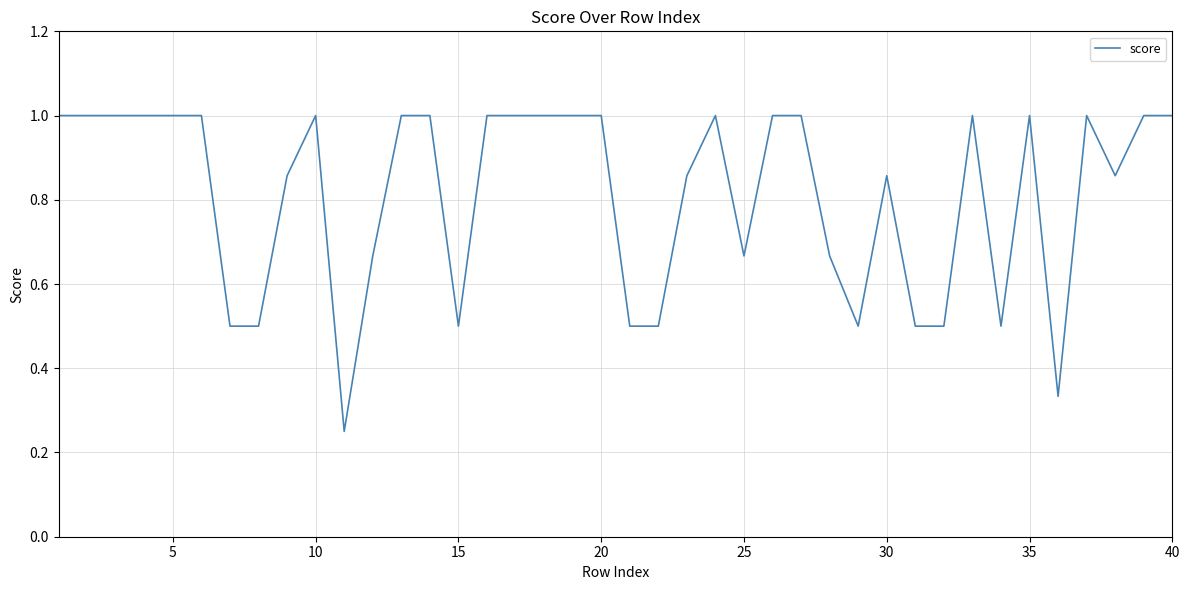

What is the difference between the maximum and minimum values?

0.8